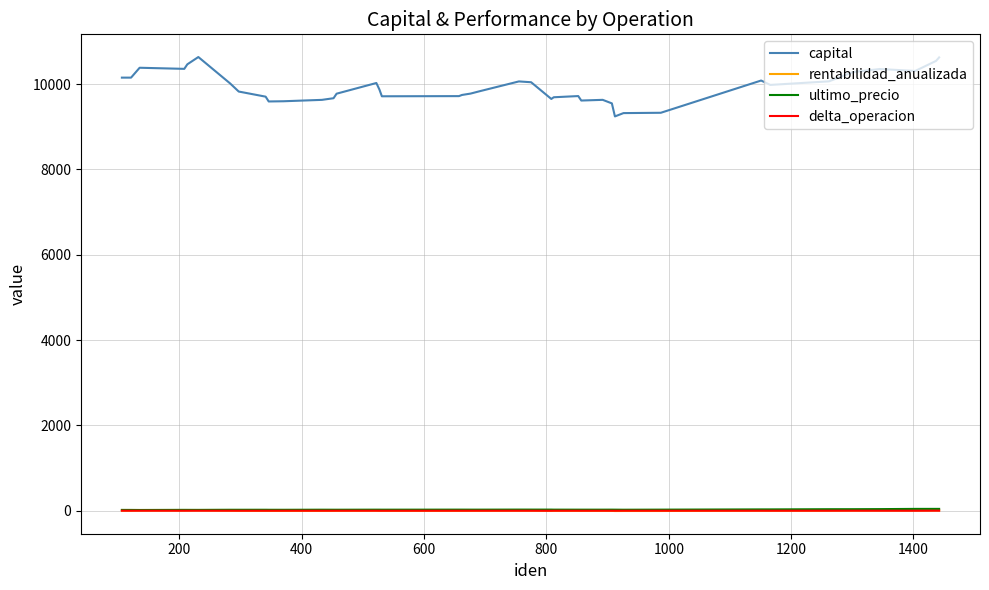

True or false: delta_operacion and ultimo_precio intersect in this chart.

False